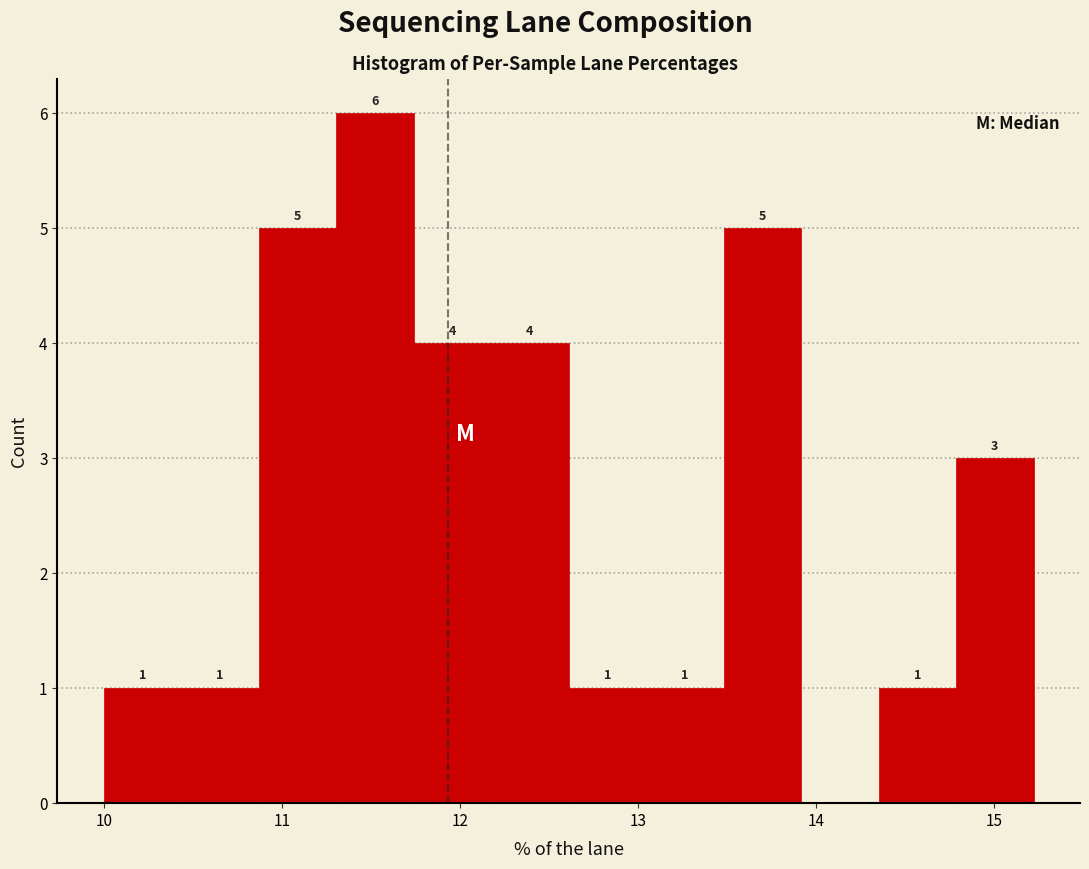

Which range on the x-axis has the tallest bar?

11.3 to 11.7